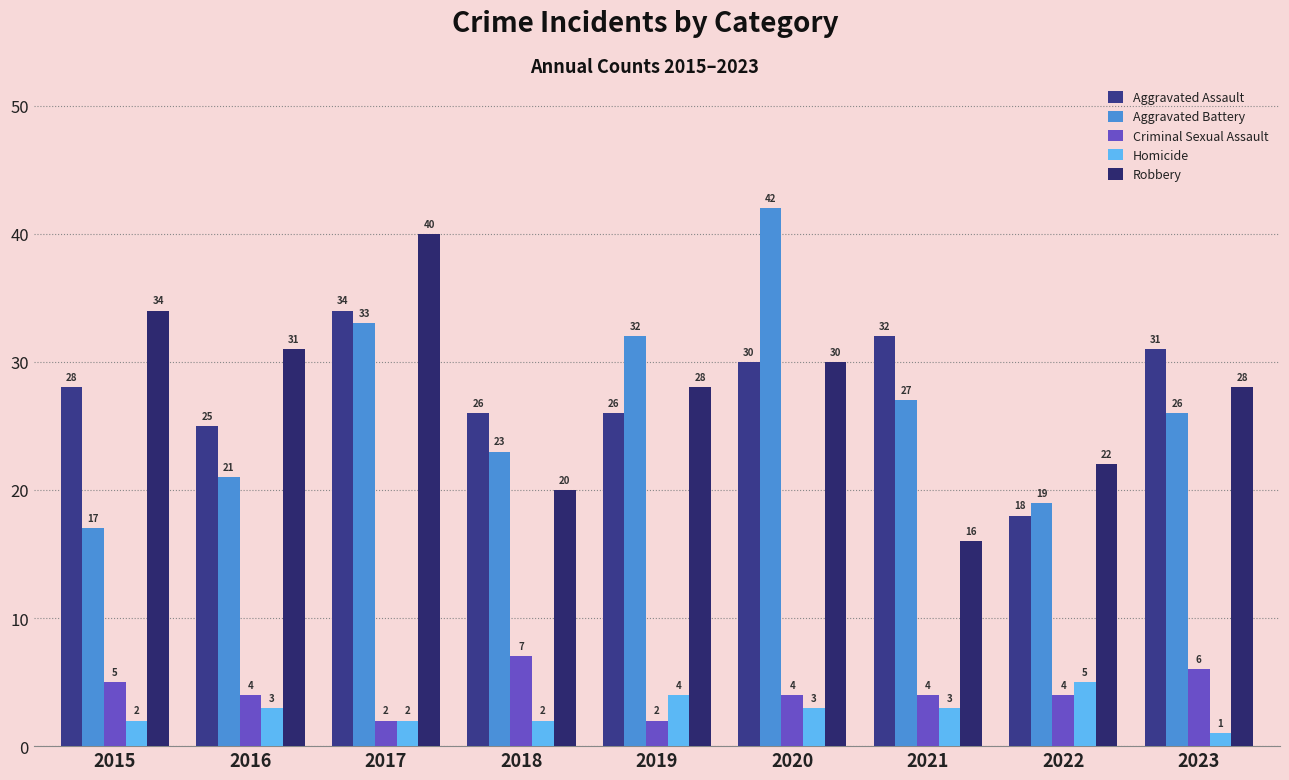

At which label does Criminal Sexual Assault reach its peak?

2018